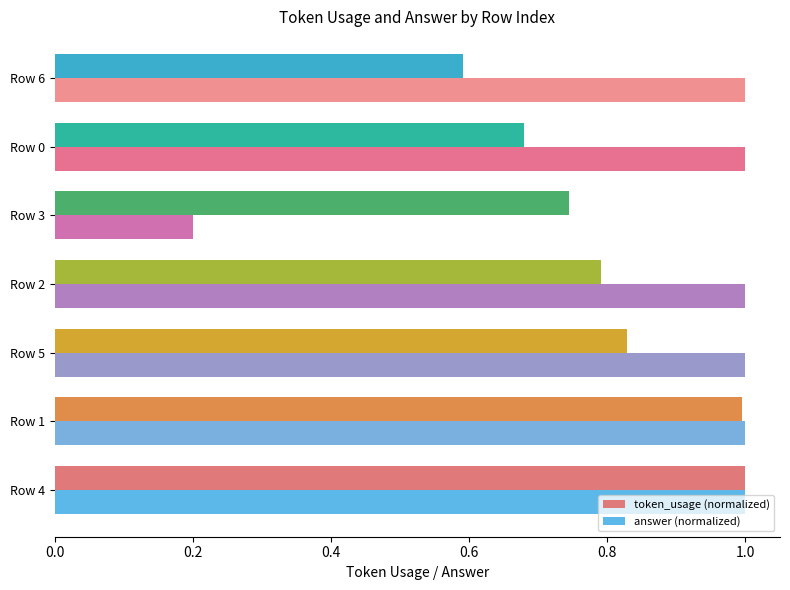

Rank the series by their average value, from lowest to highest.

token_usage (normalized), answer (normalized)